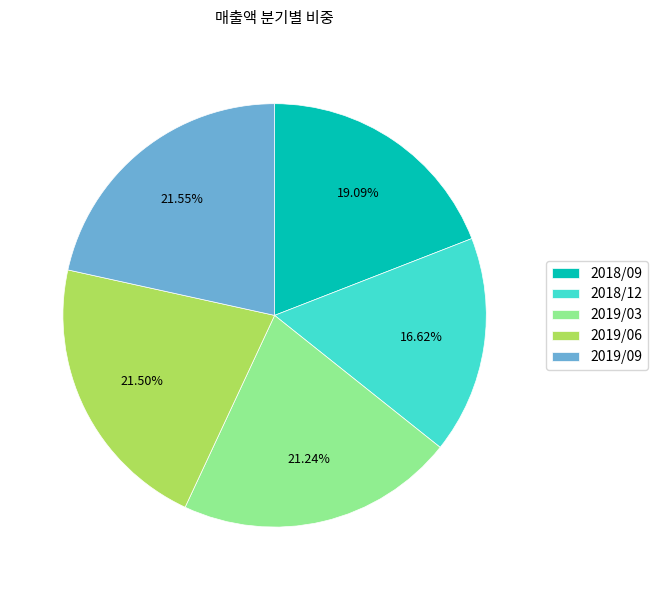

True or false: 2018/12 accounts for 6% of the total.

False